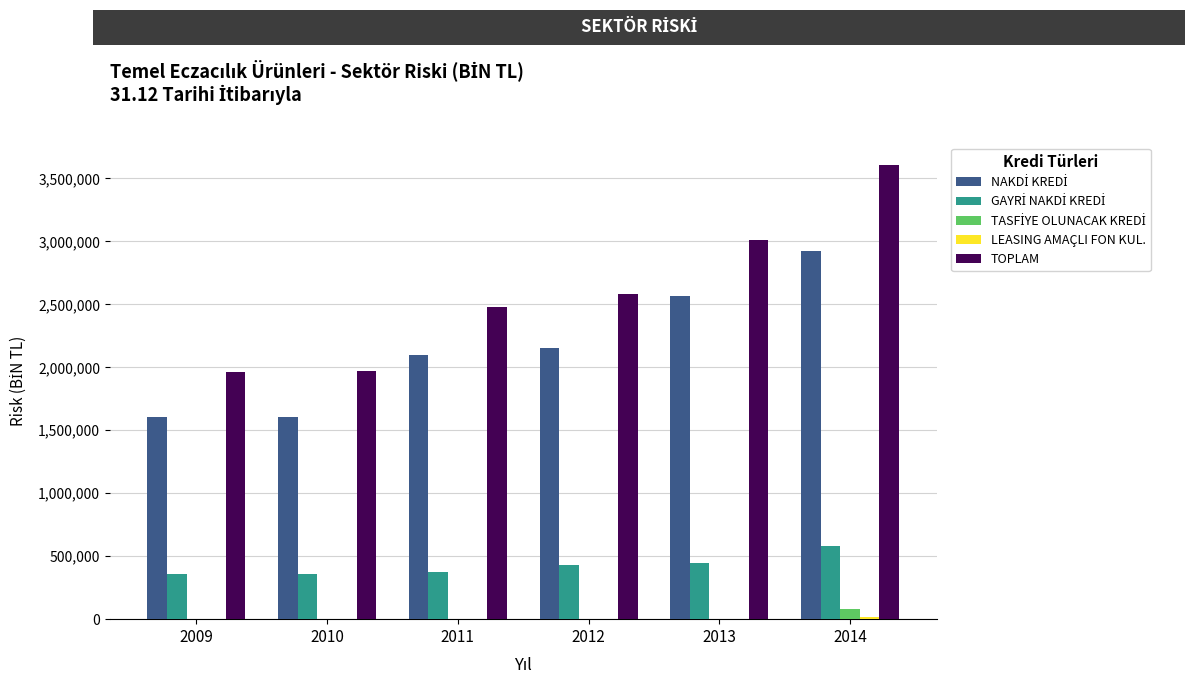

At which category is the sum across all series the highest?

2014